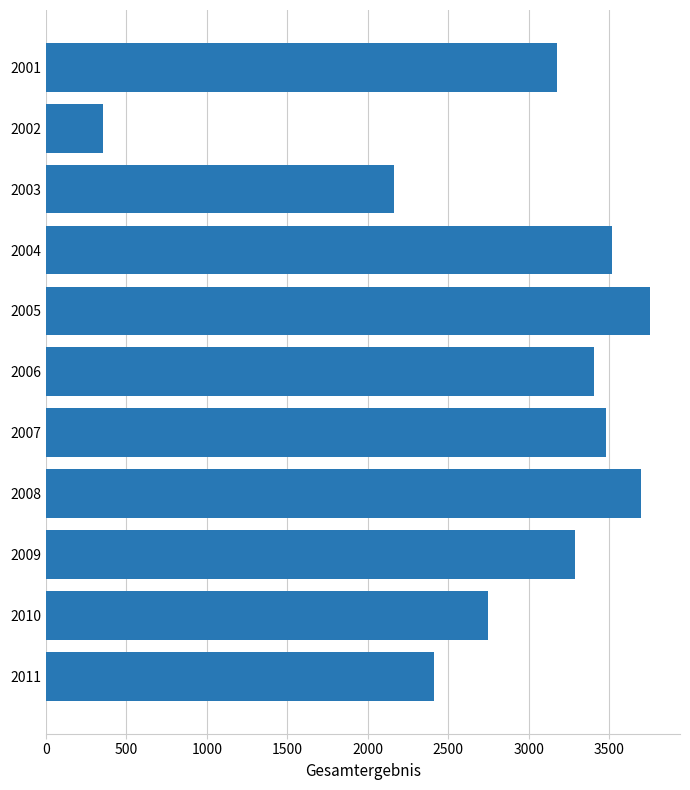

The value at 2008 is 3701. True or false?

True